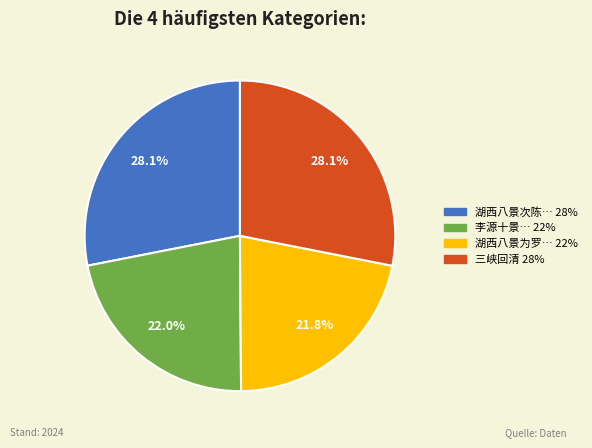

Is there a majority slice in this chart?

No